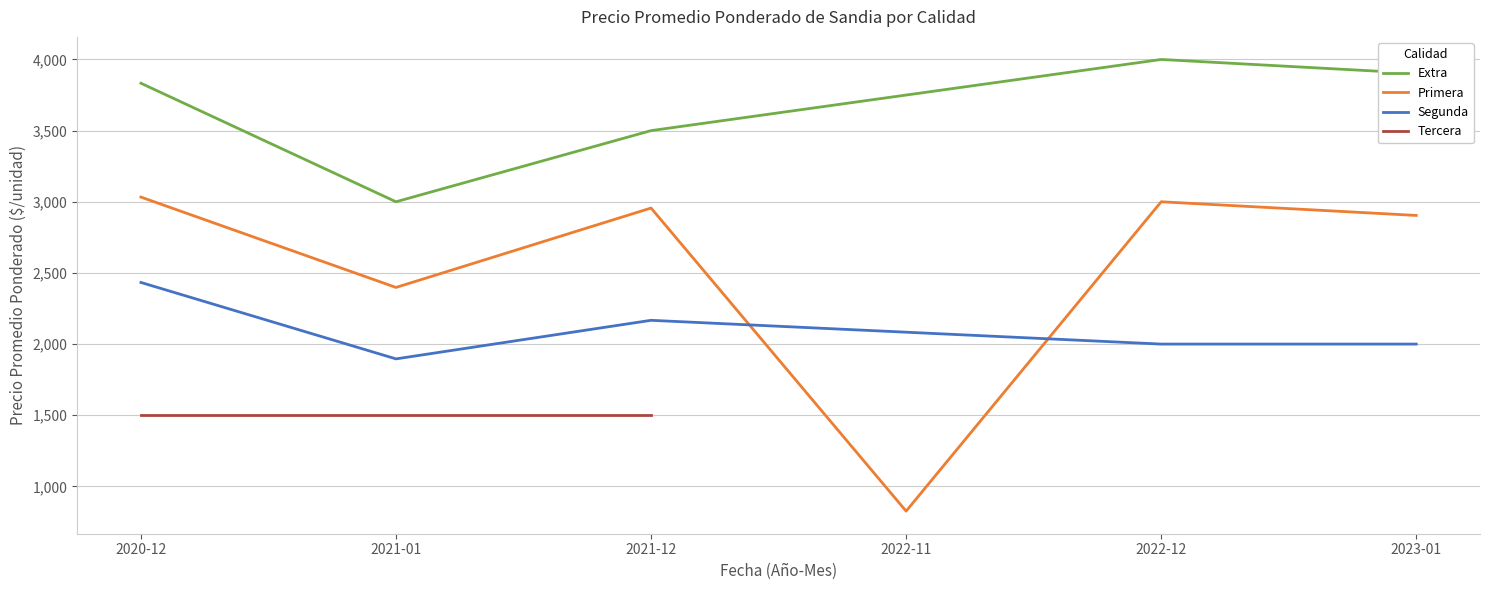

True or false: Precio promedio ponderado and Precio minimo intersect in this chart.

False